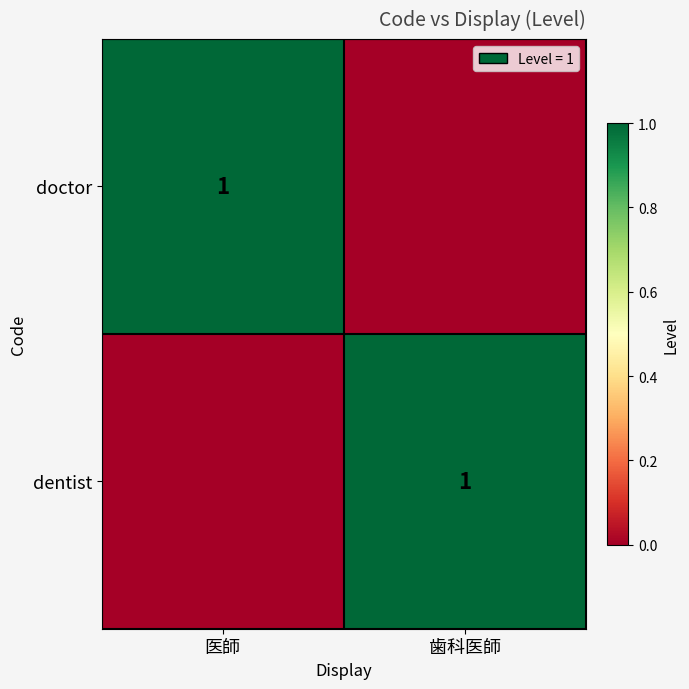

Which has a higher value, 歯科医師 or 医師?

医師